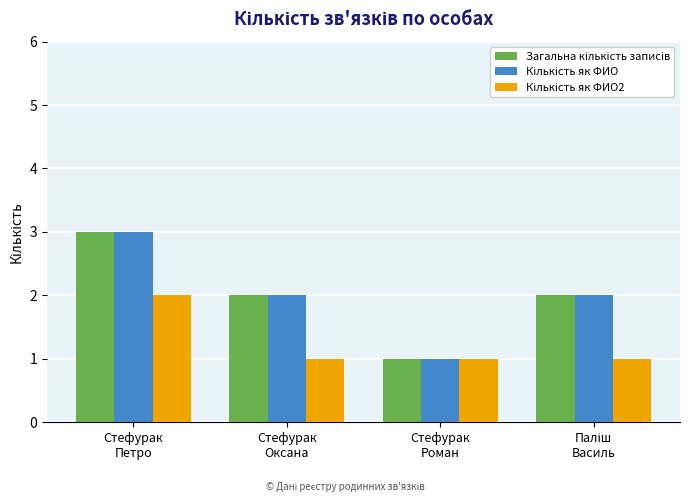

How many groups of bars are there?

4